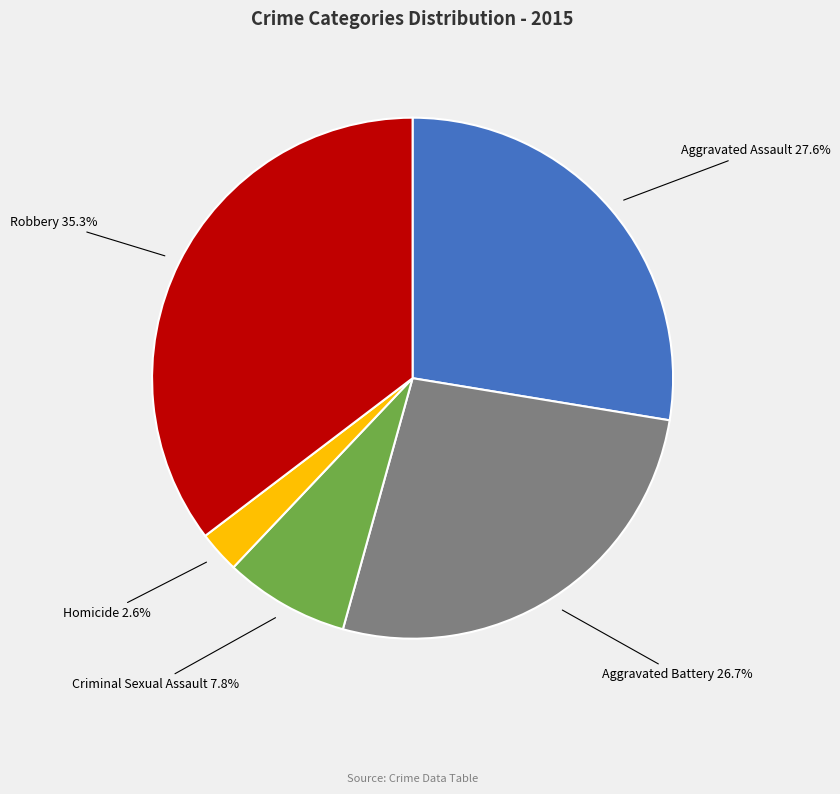

To the nearest percent, what is the difference between the largest and smallest slice percentages?

33%